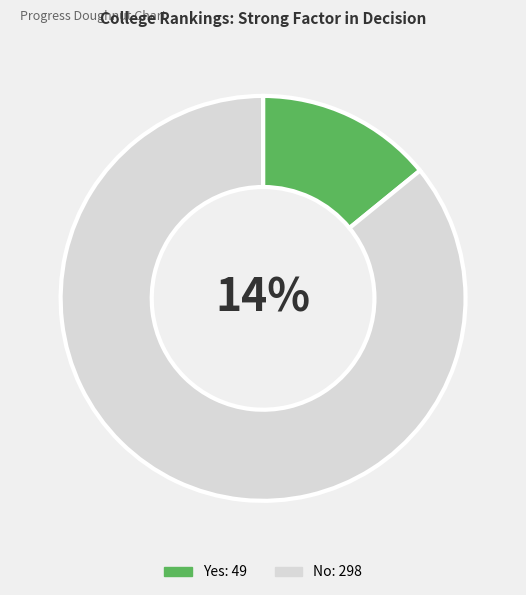

Which category has the biggest portion of the pie?

No